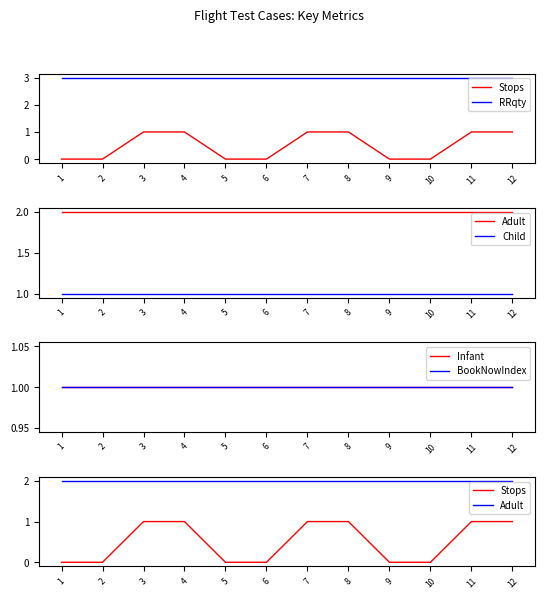

What value does the Child series have at 3?

1